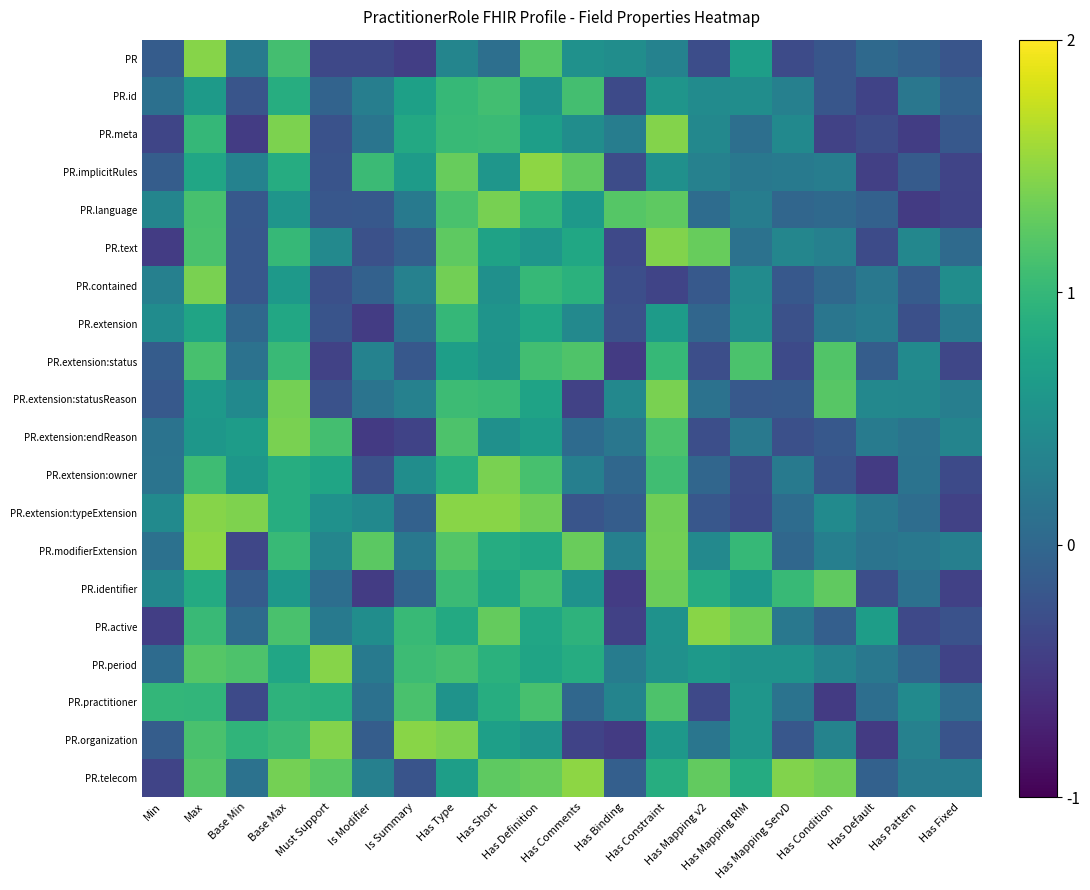

What is the difference between the highest and lowest values at Has Pattern?

0.9